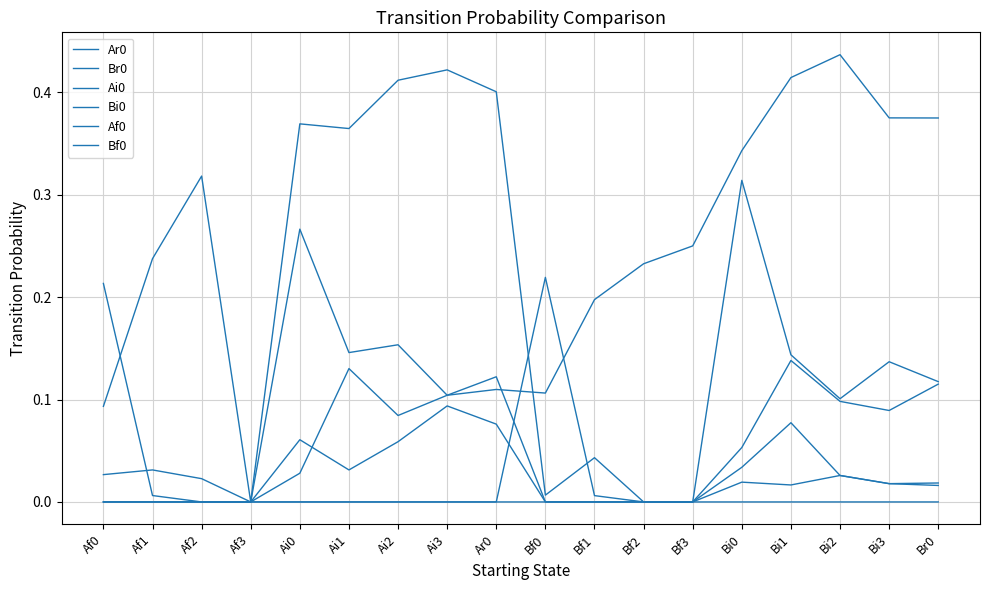

True or false: Bi0 and Ar0 intersect in this chart.

False